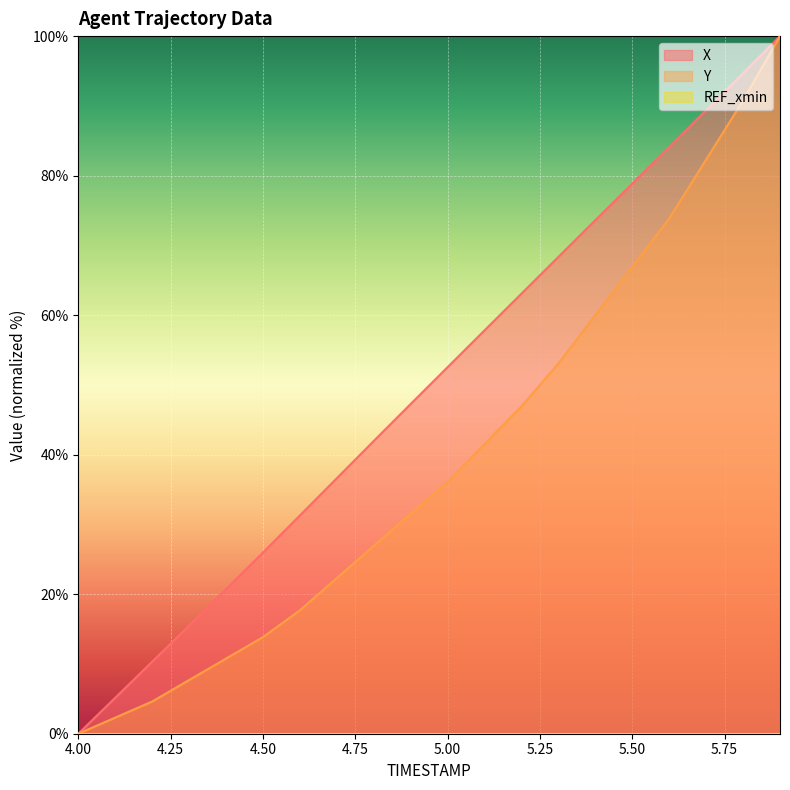

How many values in the X series are below 52?

10